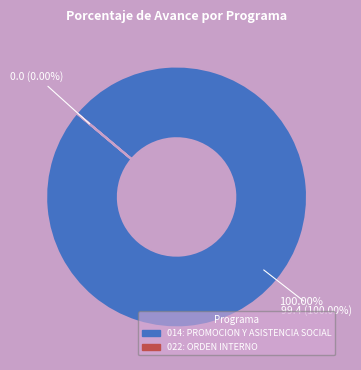

True or false: 014: PROMOCION Y ASISTENCIA SOCIAL accounts for 95% of the total.

False